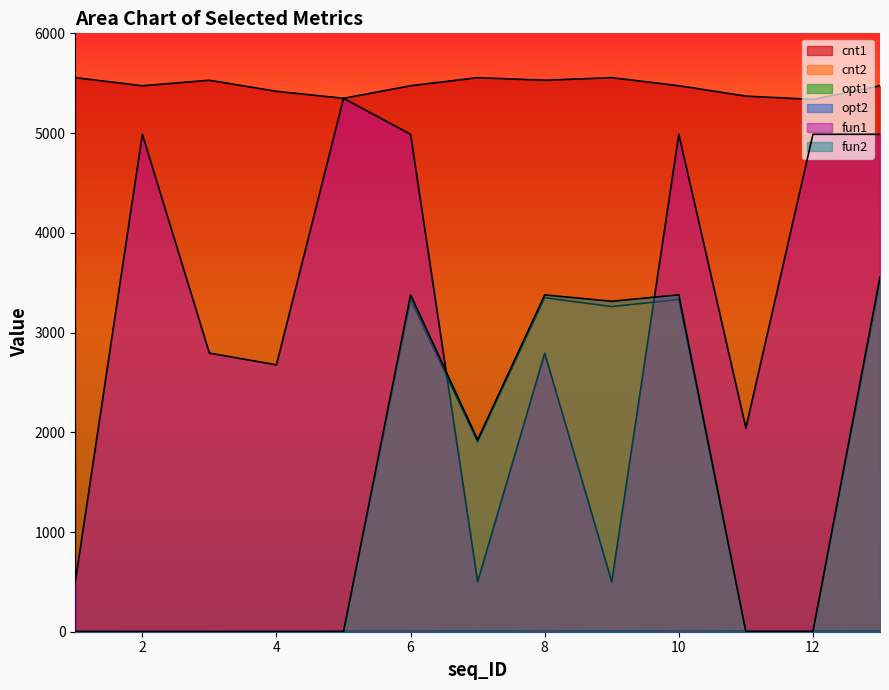

True or false: fun2 and opt1 intersect in this chart.

True